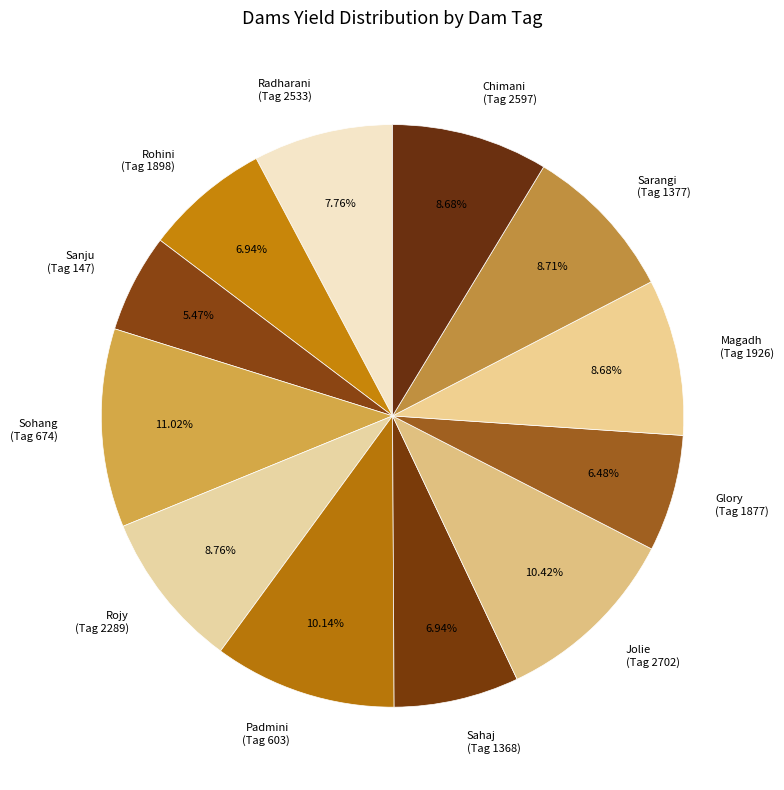

How many segments does this pie chart have?

12